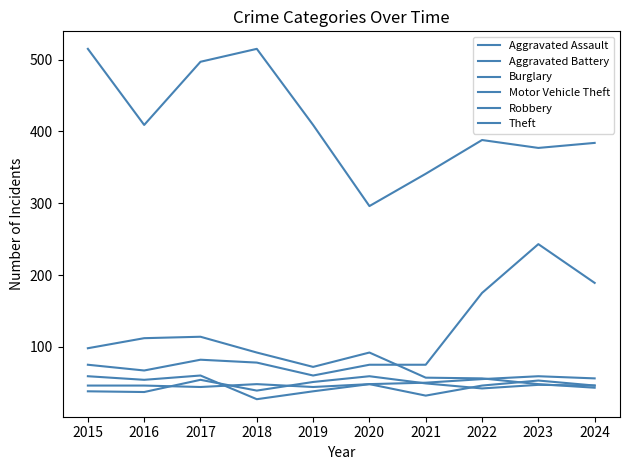

What is the maximum value shown in the chart?

515